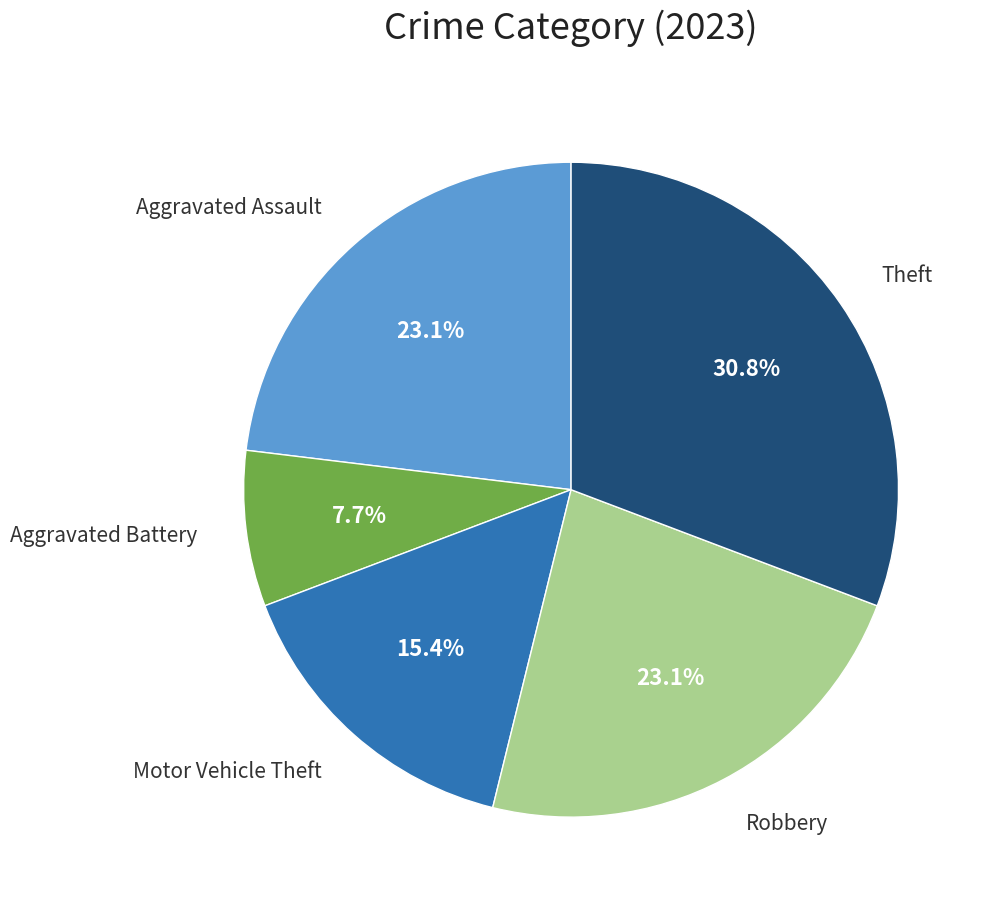

Count the number of slices in the pie.

5